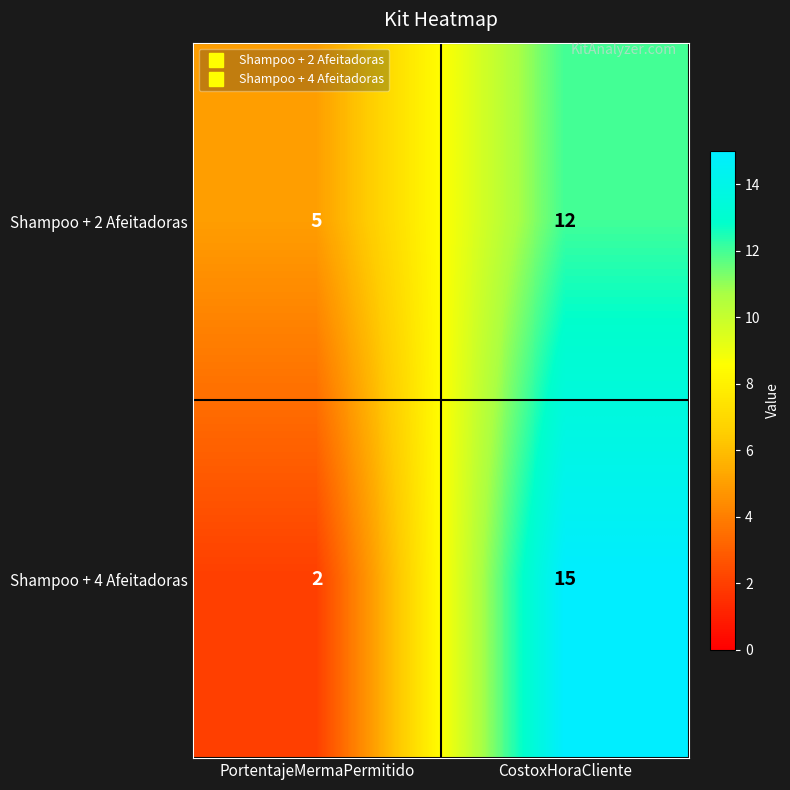

Reading left to right, transcribe all the data shown in this chart.

Shampoo + 2 Afeitadoras: PortentajeMermaPermitido=5	CostoxHoraCliente=12
Shampoo + 4 Afeitadoras: PortentajeMermaPermitido=2	CostoxHoraCliente=15